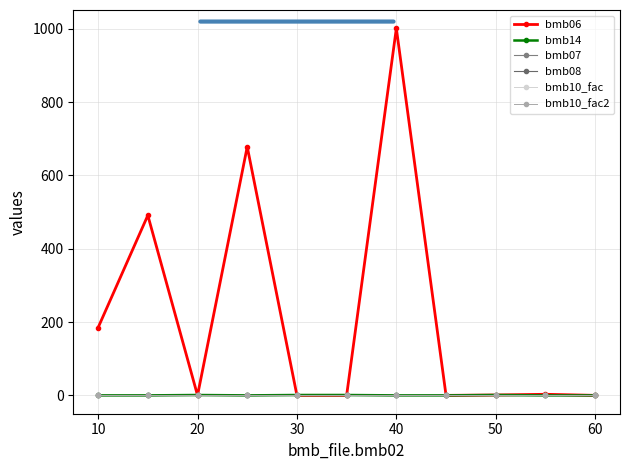

What is the maximum value shown in the chart?

1001.0